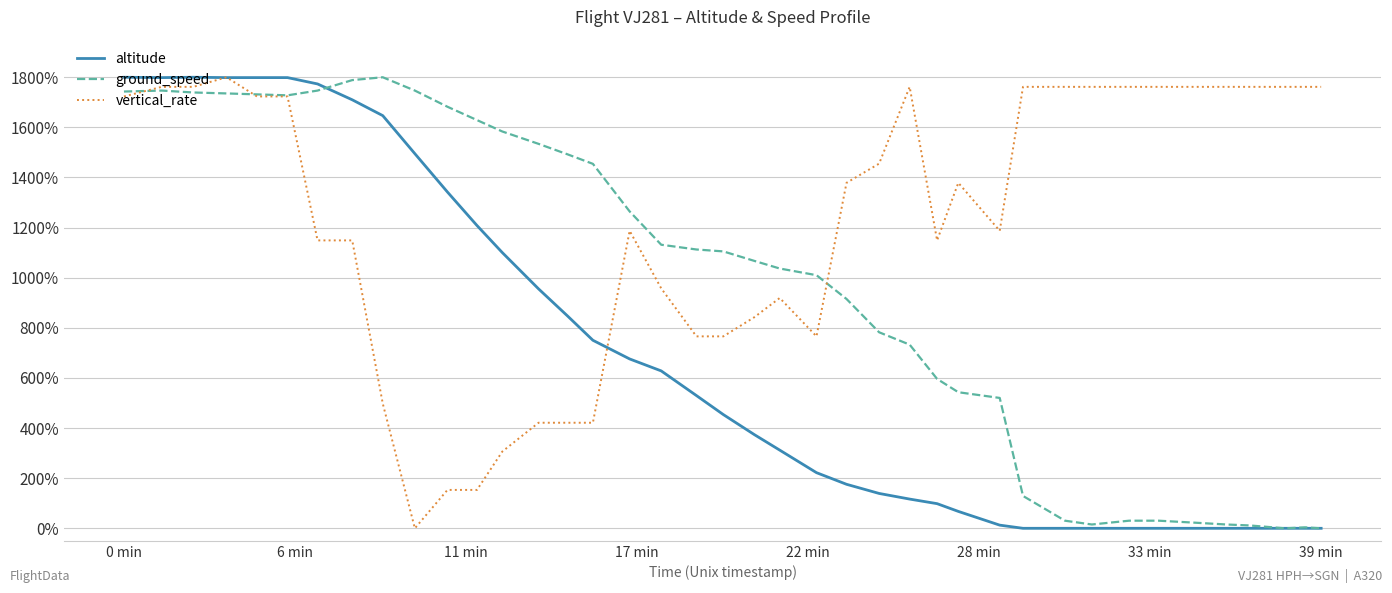

How many values in the altitude series exceed 453?

20